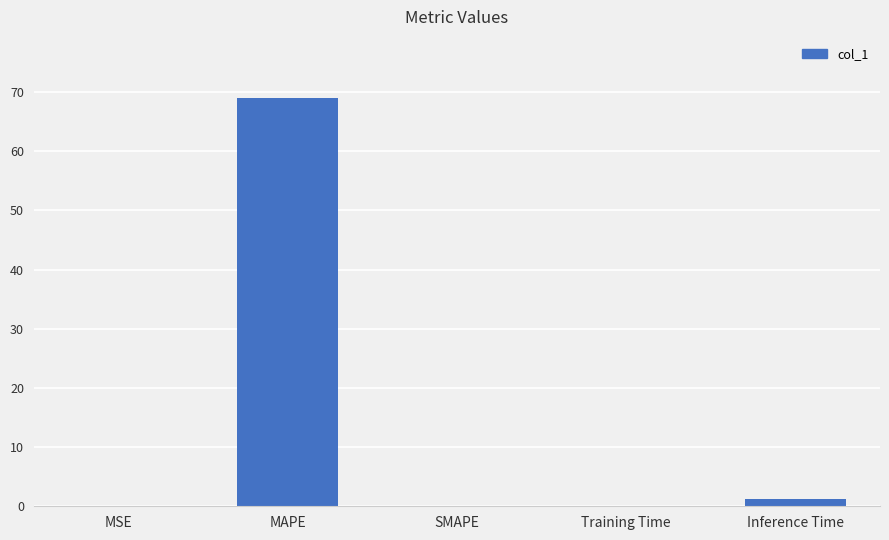

What is the greatest value displayed?

69.0